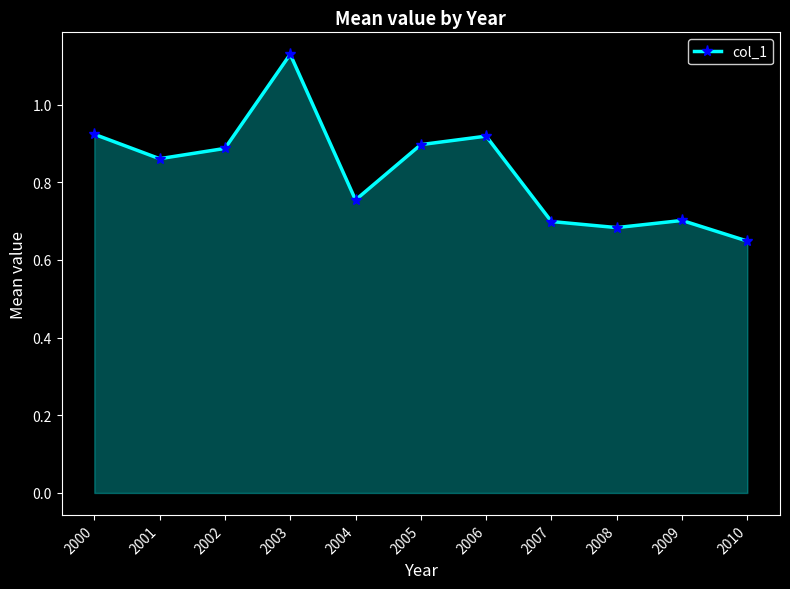

Is it true that the value at 2005 is 0.3?

False